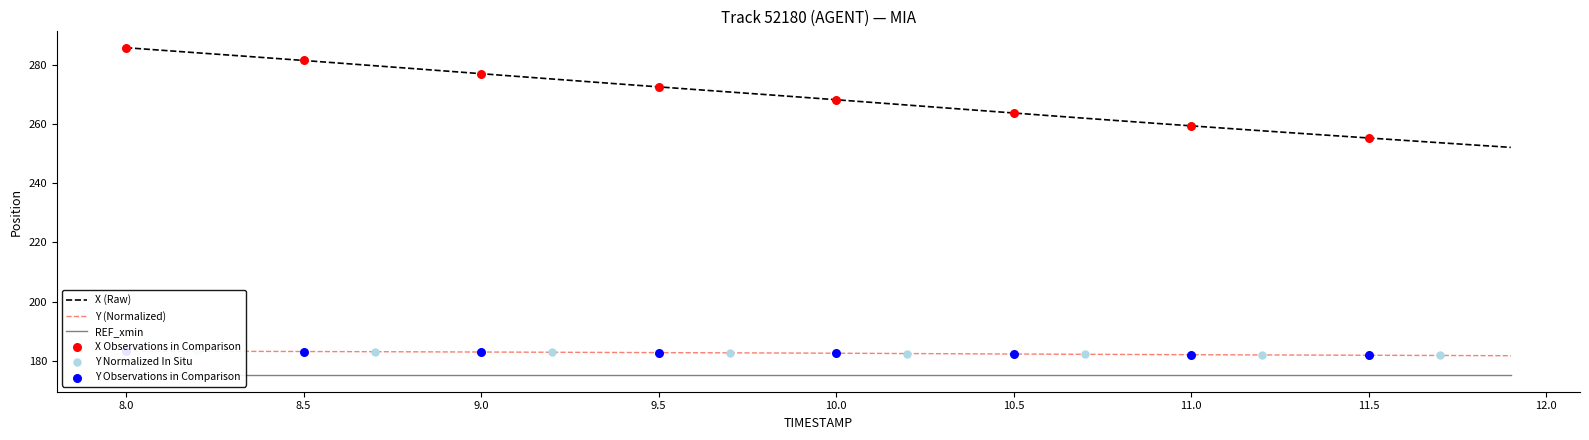

The value of X (Raw) at 9.0 is 277.2. True or false?

True